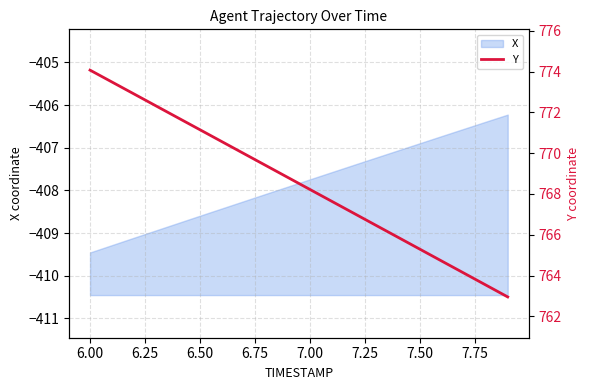

True or false: X has a value of -407.7 at 7.00.

True